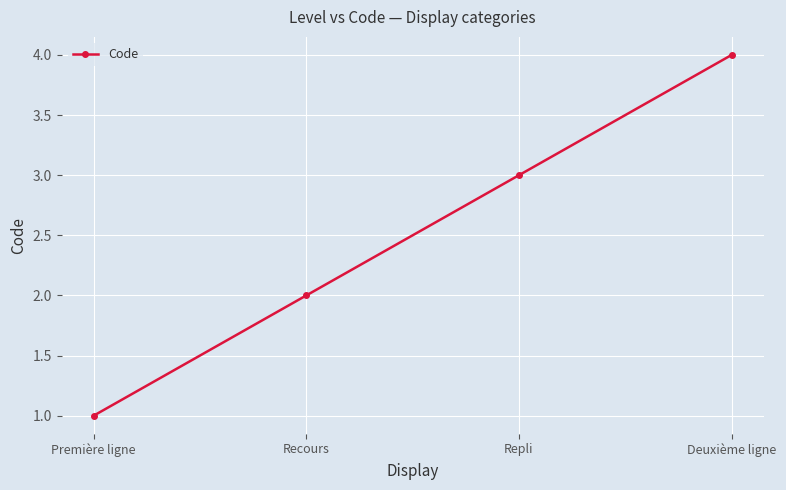

Which has a higher value, Deuxième ligne or Recours?

Deuxième ligne